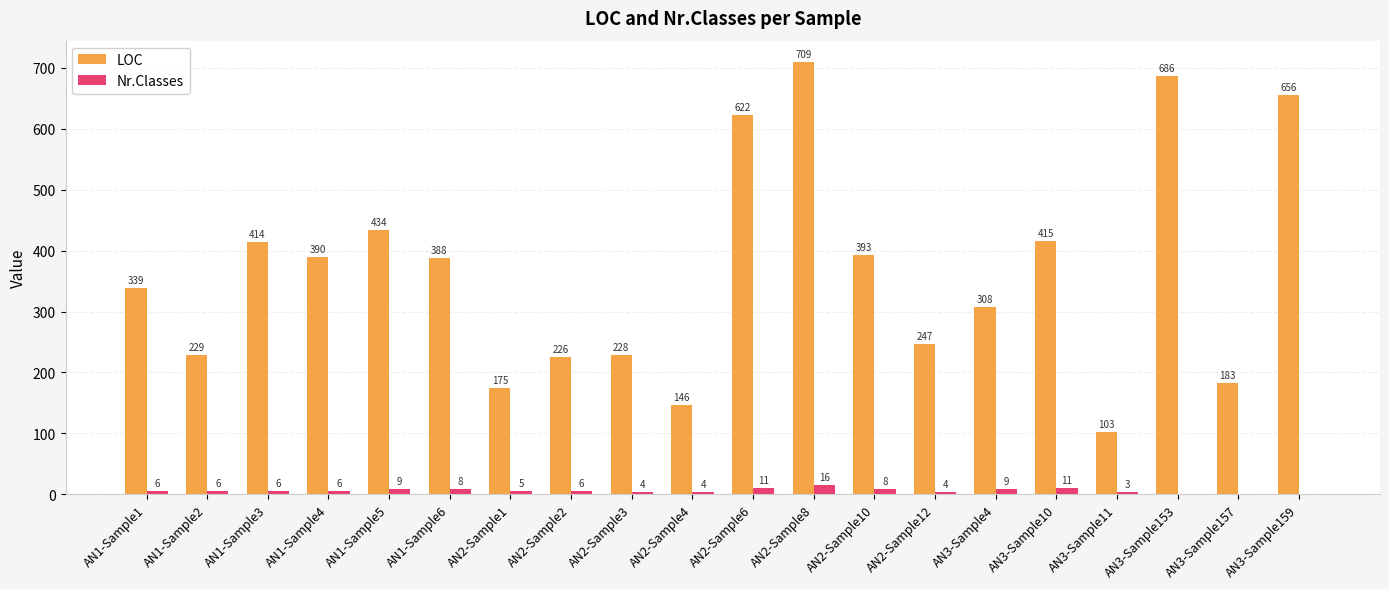

What is the total value across all series at AN2-Sample8?

725